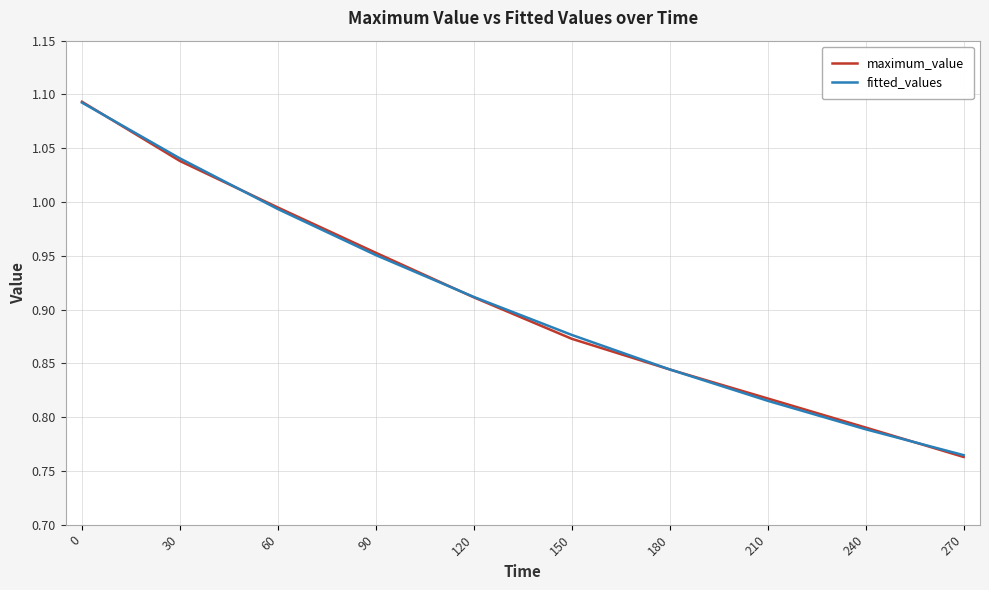

Is the value of maximum_value at 0 greater than the value of fitted_values at 120?

Yes